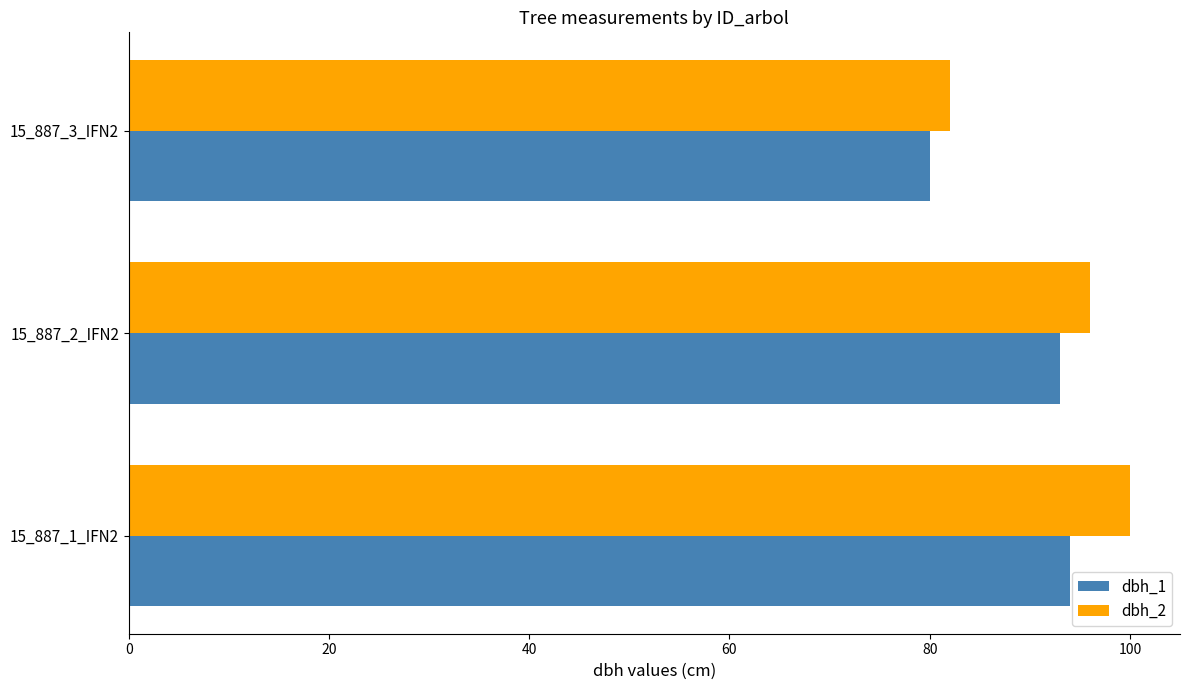

At which category does the chart reach its minimum across all series?

15_887_3_IFN2